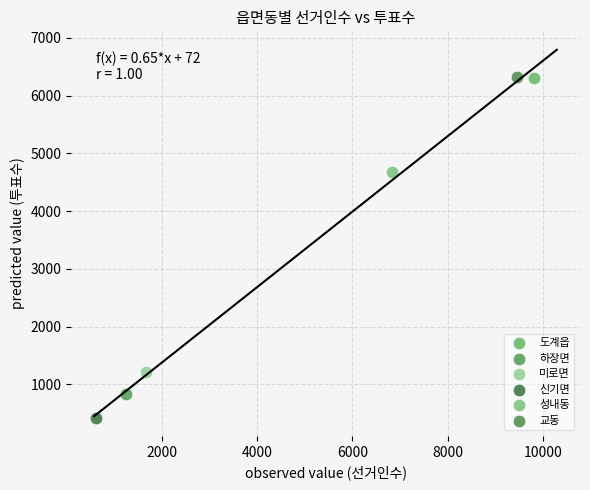

What are all the series names shown in the legend?

도계읍, 하장면, 미로면, 신기면, 성내동, 교동